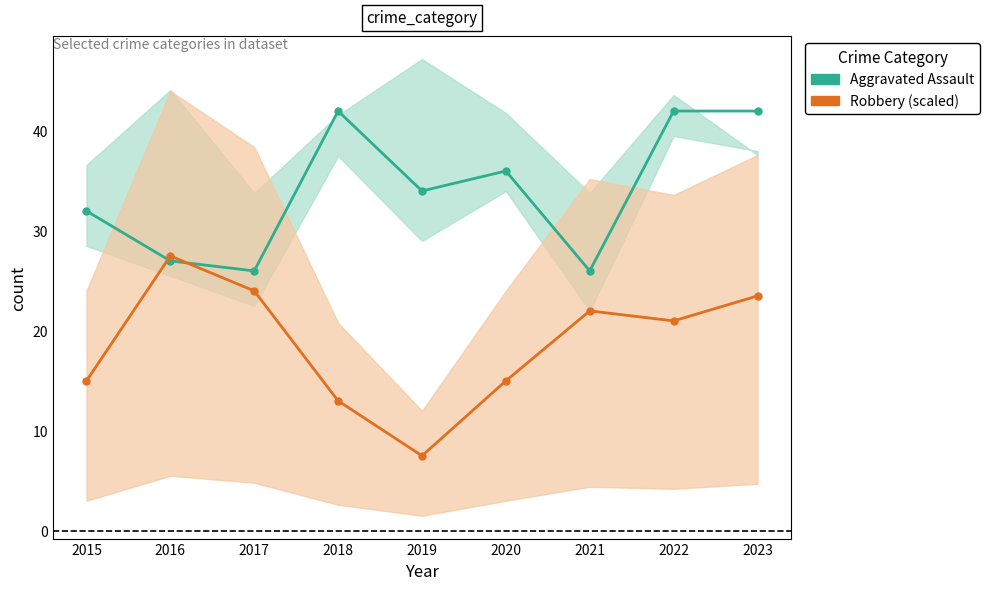

Reading left to right, transcribe all the data shown in this chart.

Aggravated Assault: 32.0	27.0	26.0	42.0	34.0	36.0	26.0	42.0	42.0
Robbery (scaled): 15.0	27.5	24.0	13.0	7.5	15.0	22.0	21.0	23.5